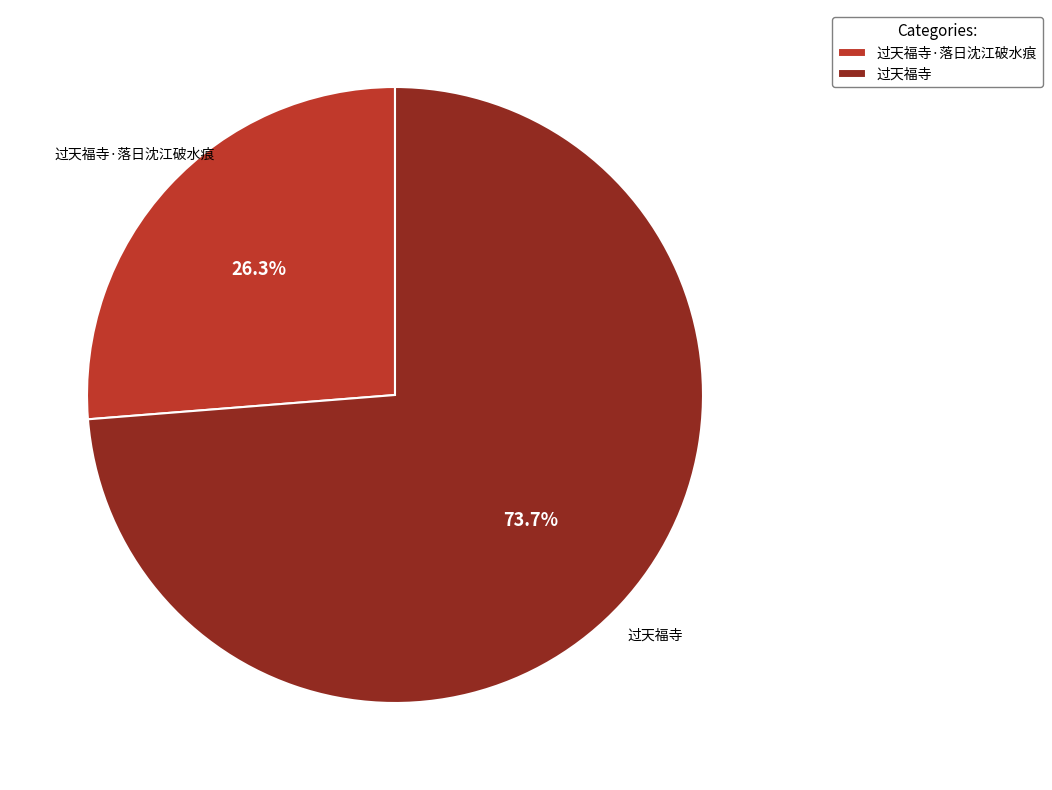

To the nearest percent, what is the average slice percentage?

50%